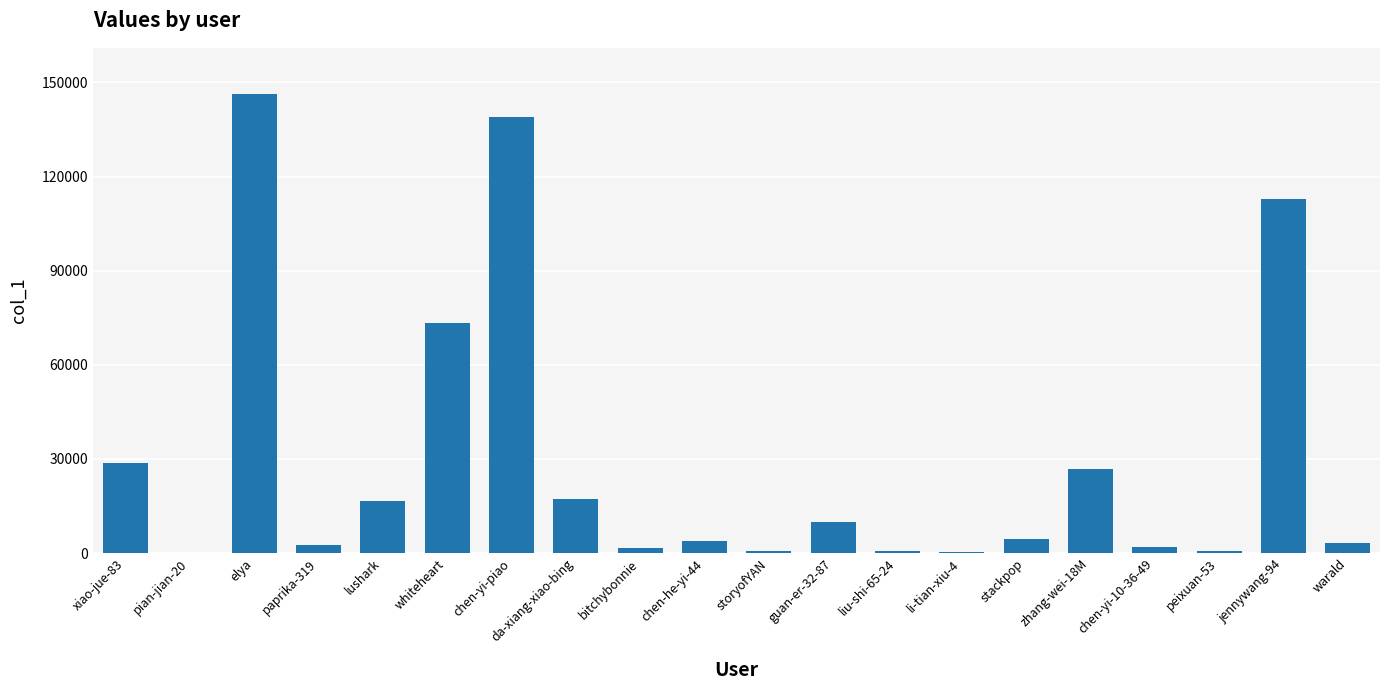

What is the change in value from whiteheart to chen-yi-10-36-49?

-71622